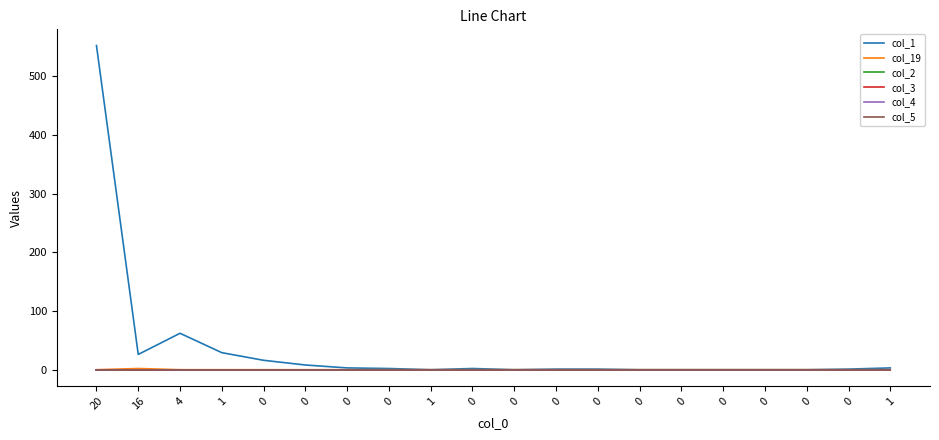

Where is col_19 nearest to the value 1?

20